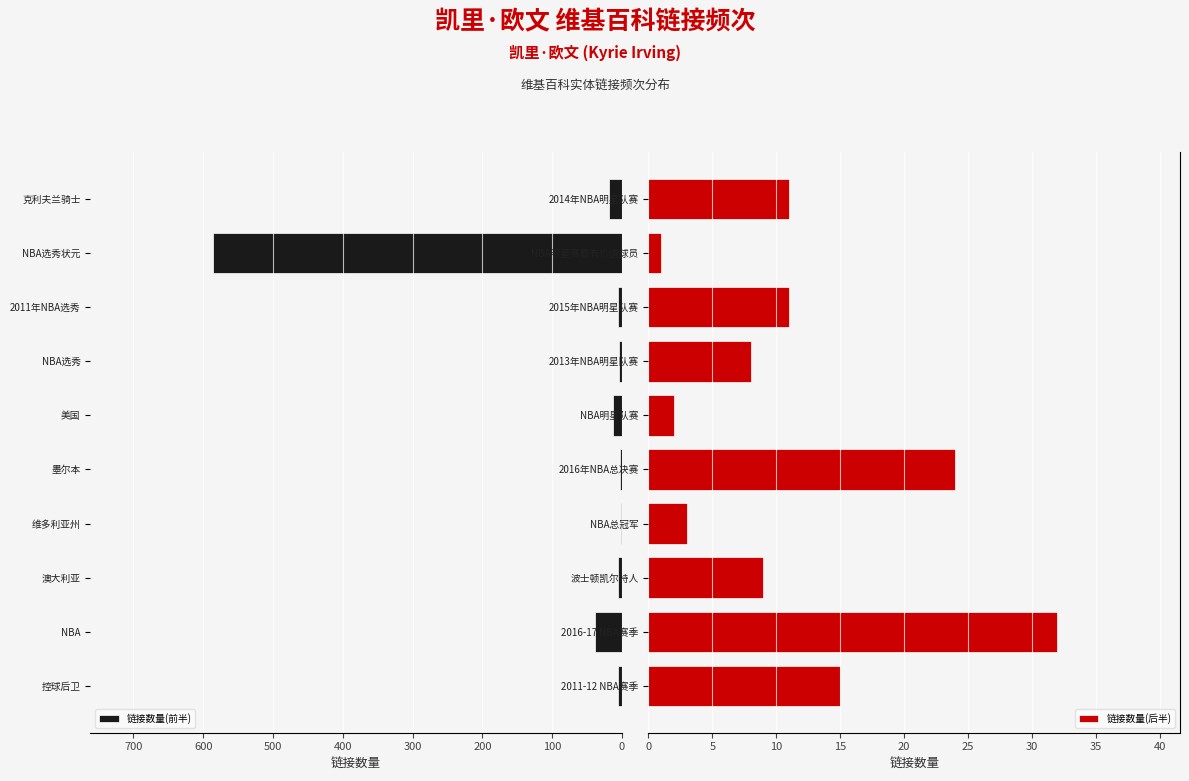

What is the value of the 链接数量(前半) bar at the 8th from the left?

6